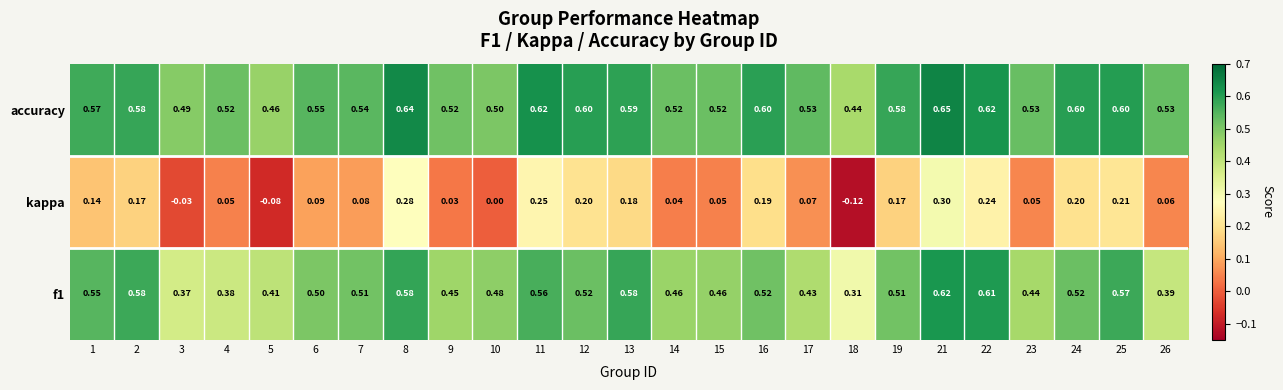

Which series has the widest spread of values?

kappa